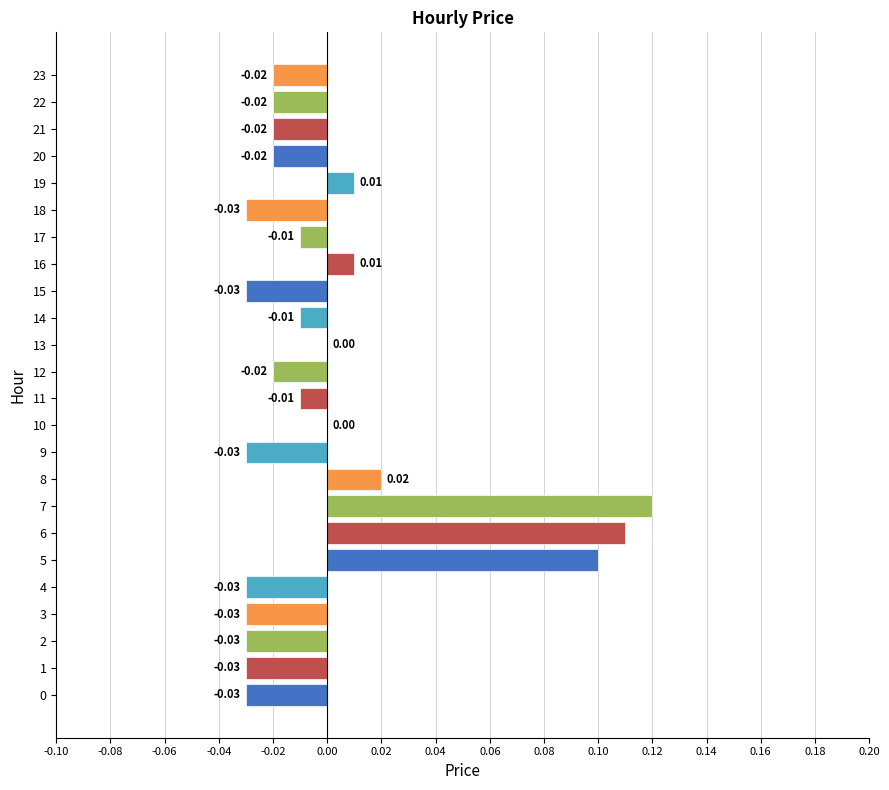

Which has a higher value, 0 or 10?

10